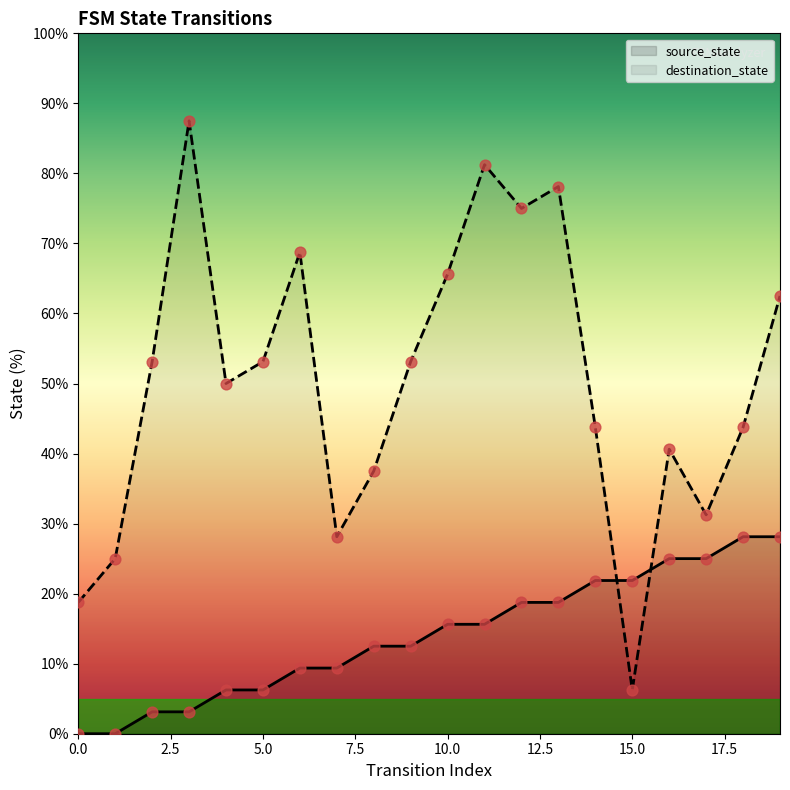

Which series has the largest total across all categories?

destination_state